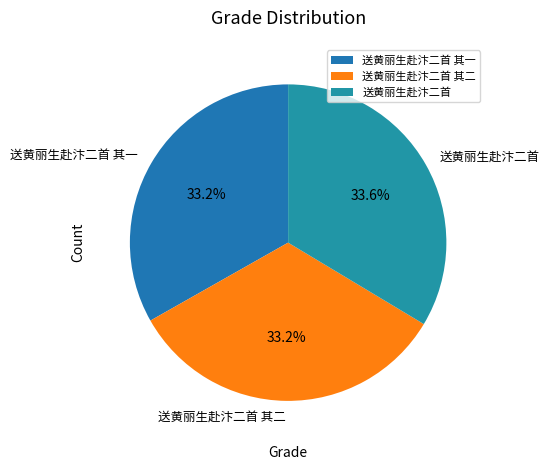

Does 送黄丽生赴汴二首 其一 account for over 50% of the chart?

No